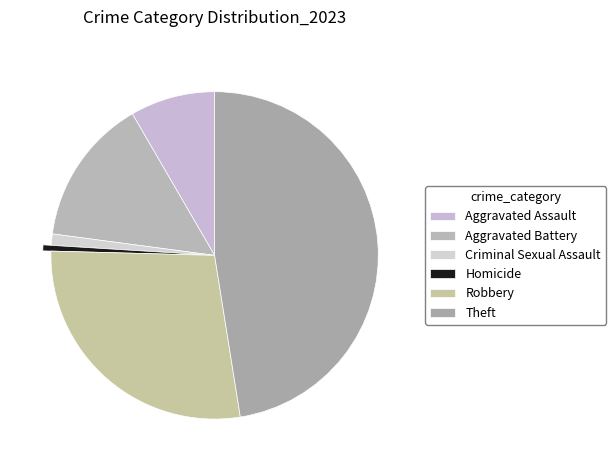

Is it true that Theft is 47% of the pie?

True